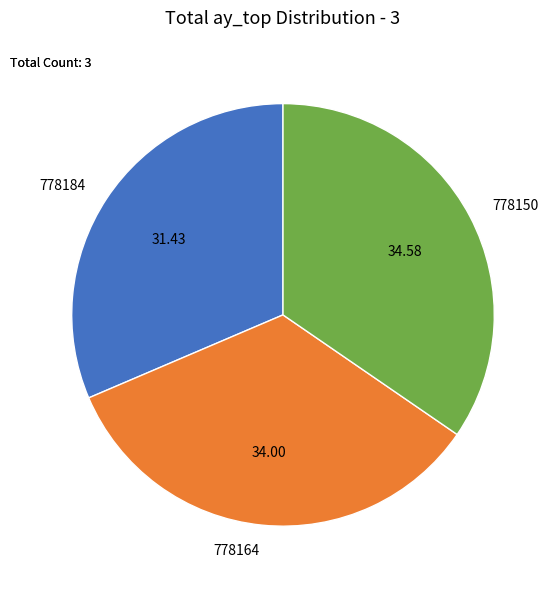

Combined, do 778164 and 778184 account for over 50%?

Yes